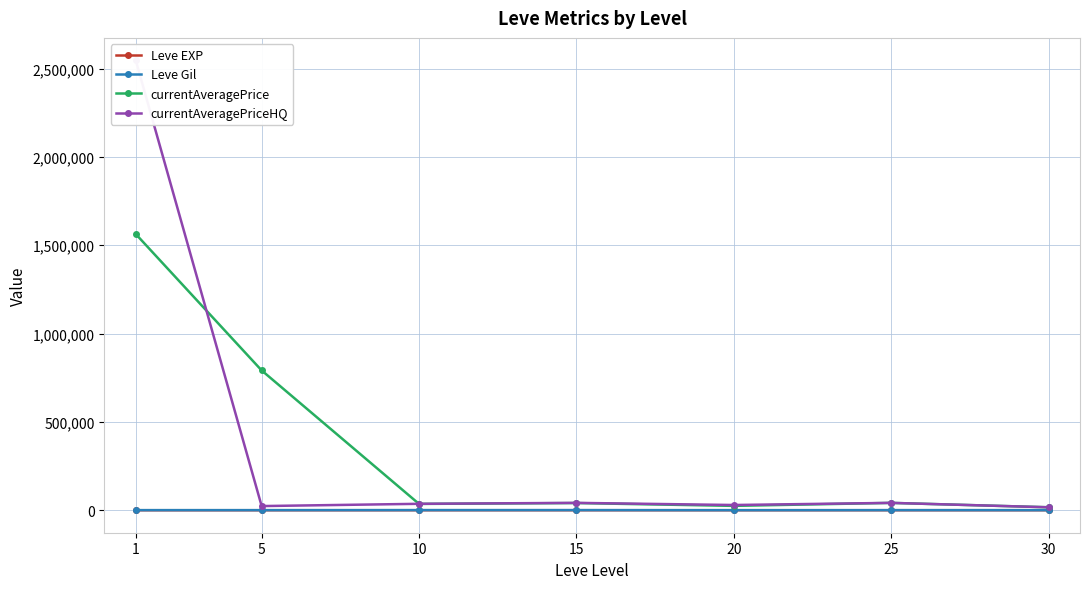

Where is the first local minimum for currentAveragePrice?

10